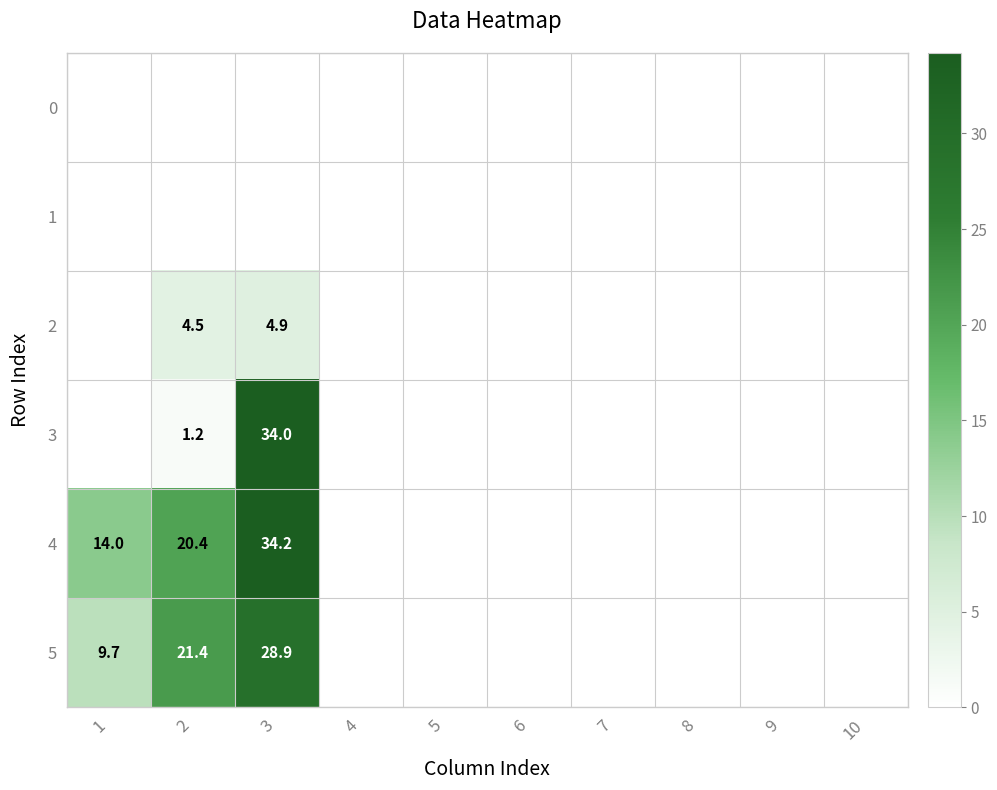

Count the number of categories in the chart.

10